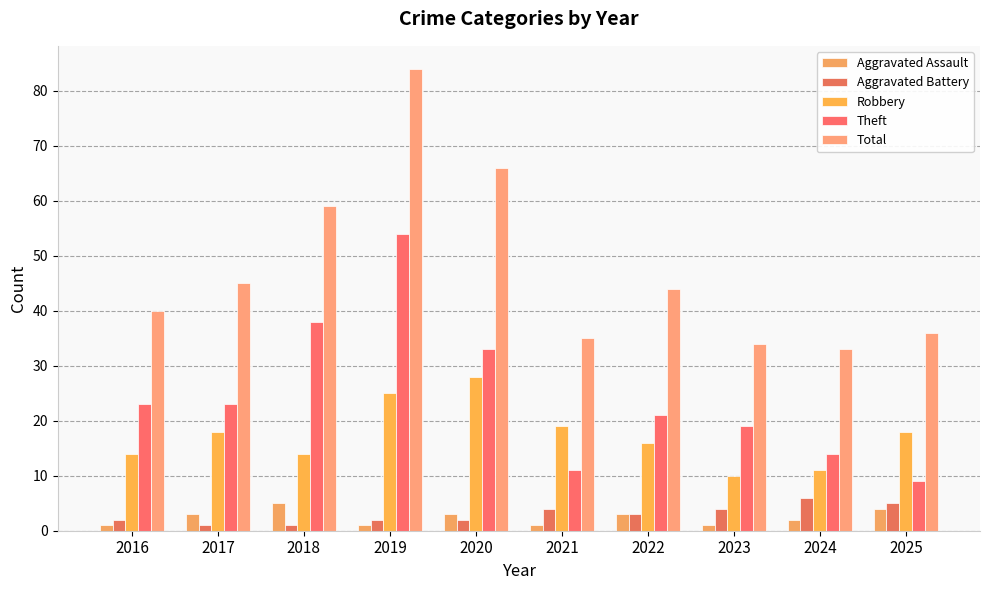

What is the approximate value of Aggravated Assault at 2016?

1